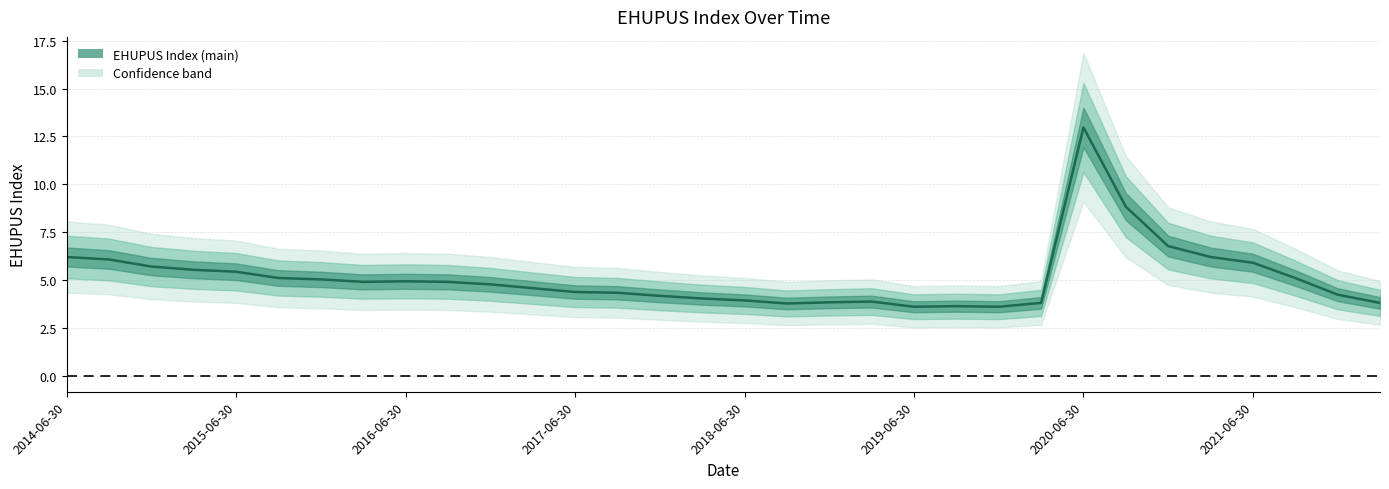

What is the change in value from 17 to 25?

+5.1